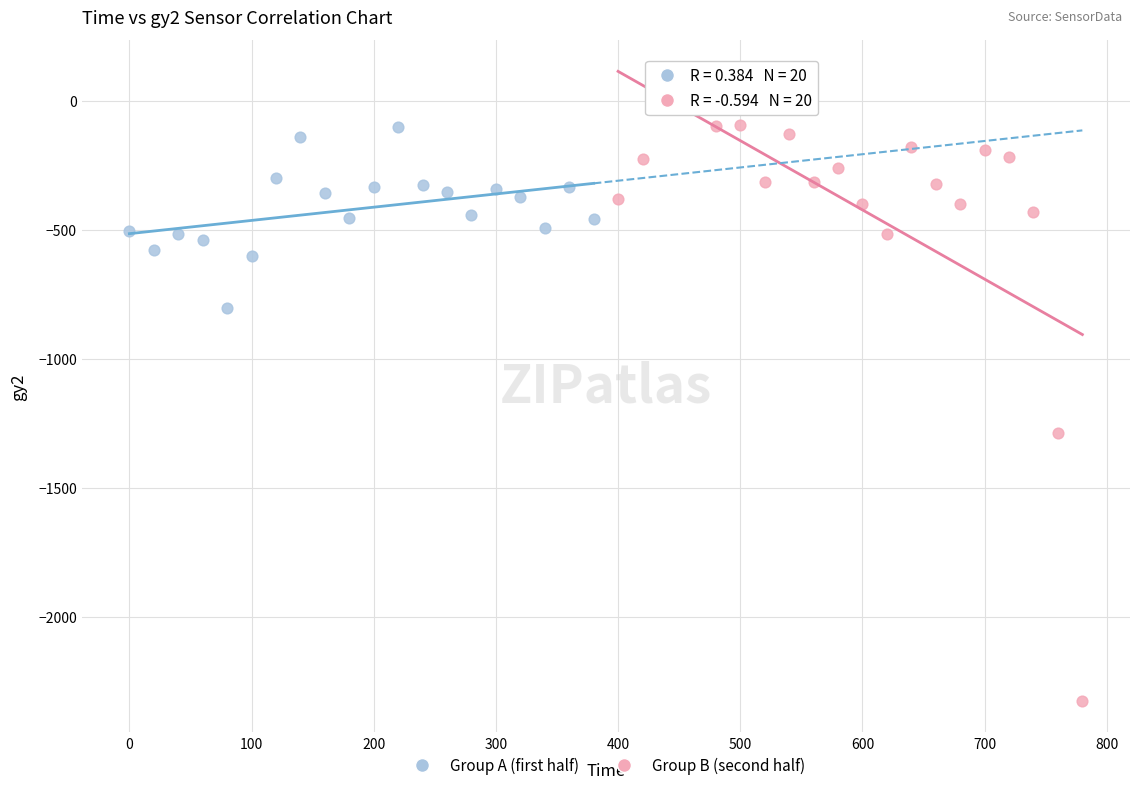

Which series has the largest Y range (max minus min)?

Group B (second half)